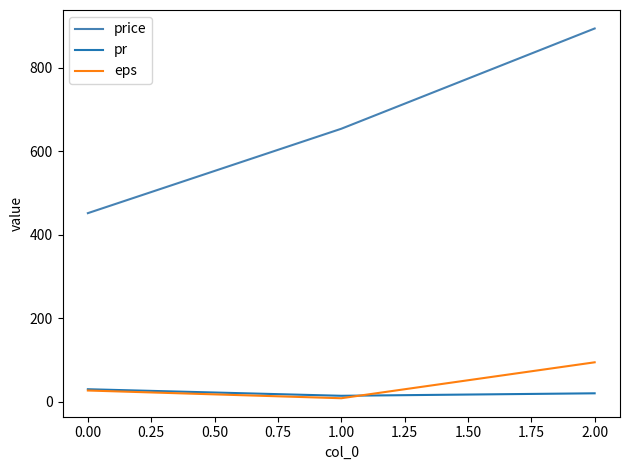

What is the difference between the highest and lowest values at 0.00?

424.5